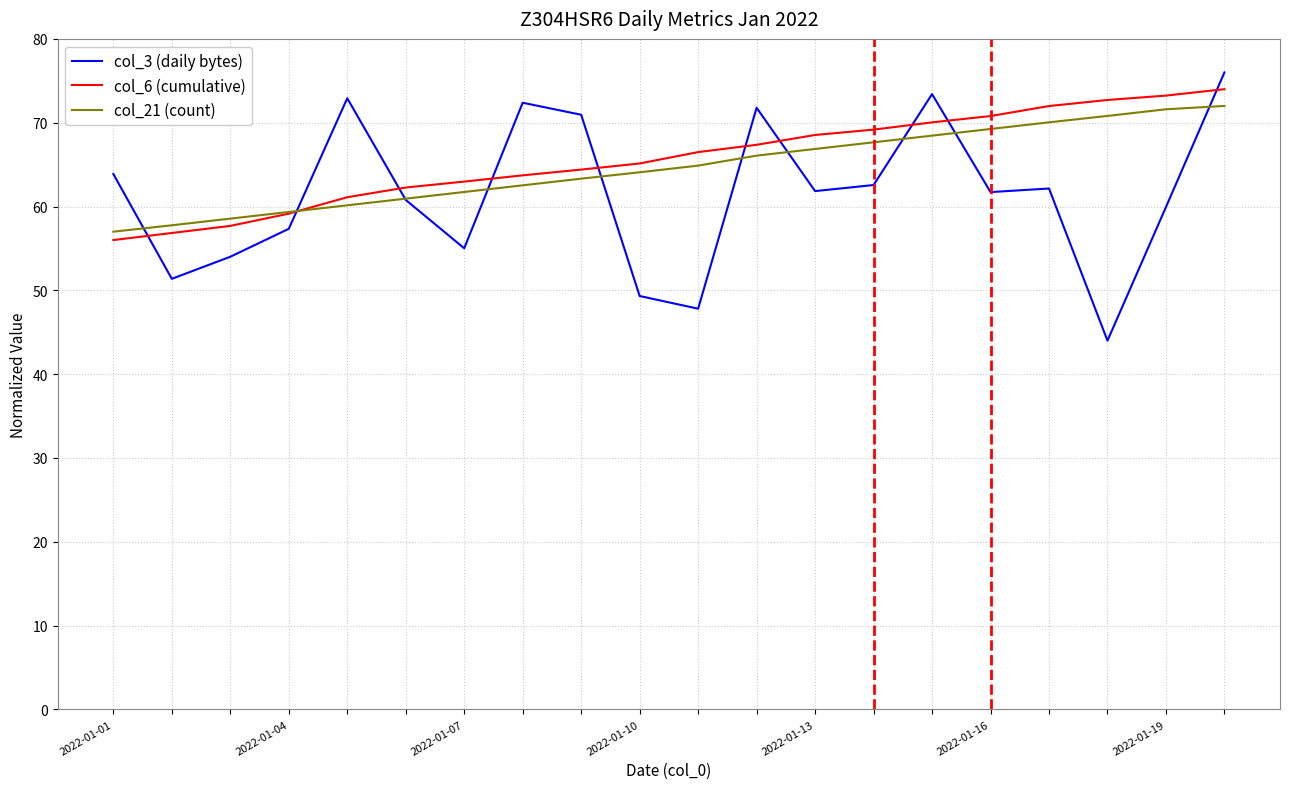

What is the maximum value for col_3 (daily bytes)?

76.0